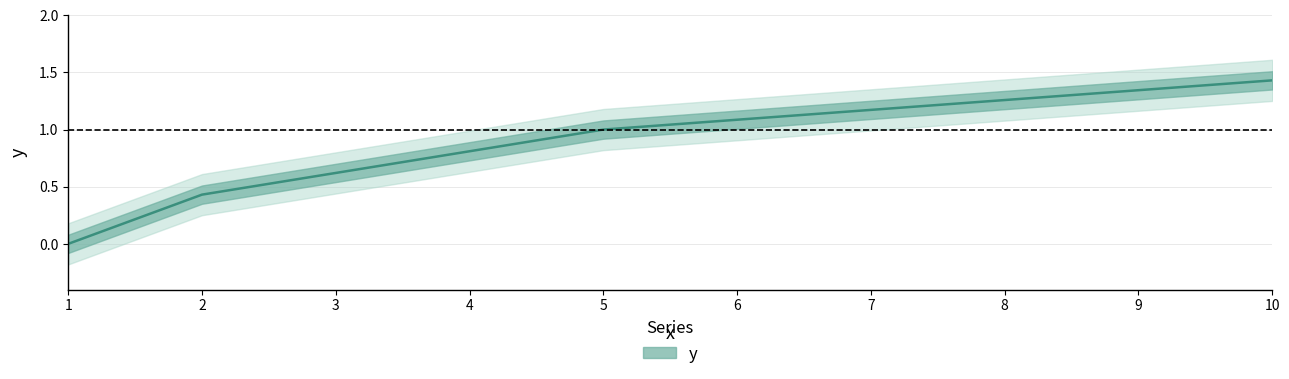

True or false: there are more than 2 points higher than both neighbors.

False